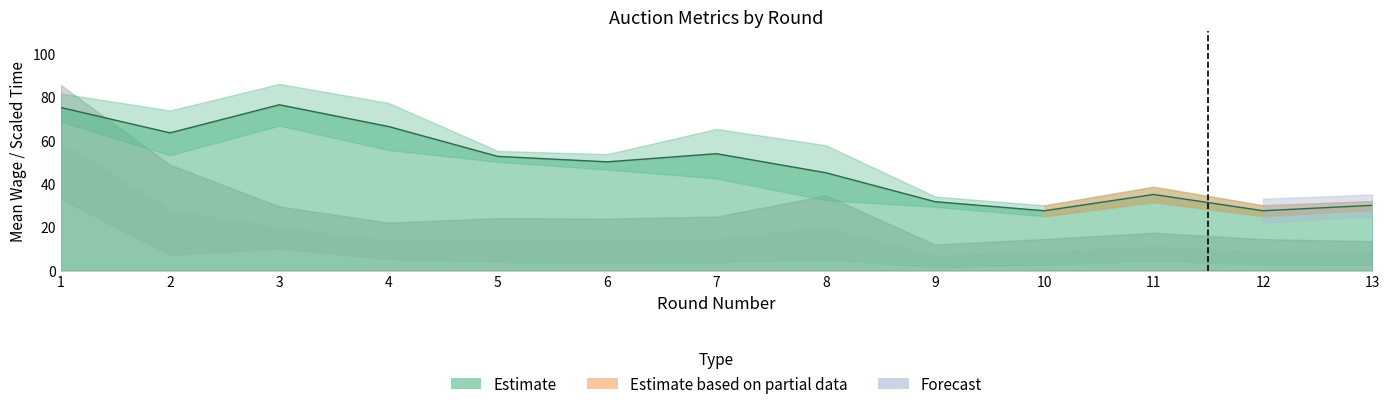

At which category is the sum across all series the highest?

1